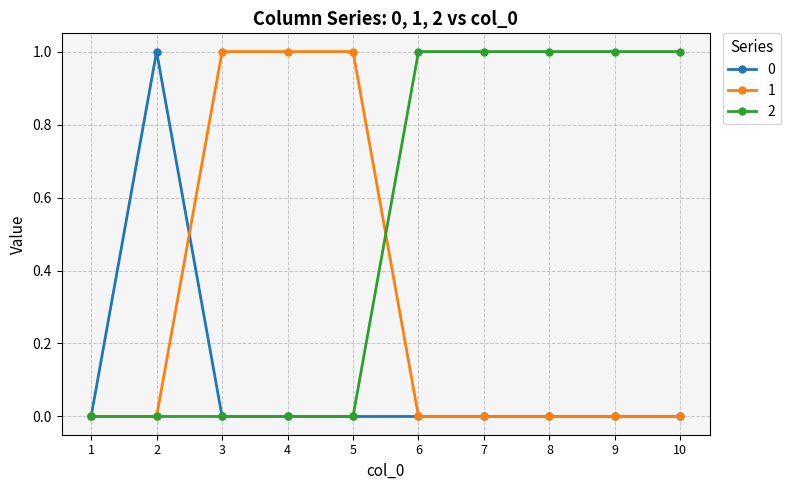

Which series has the largest total across all categories?

2